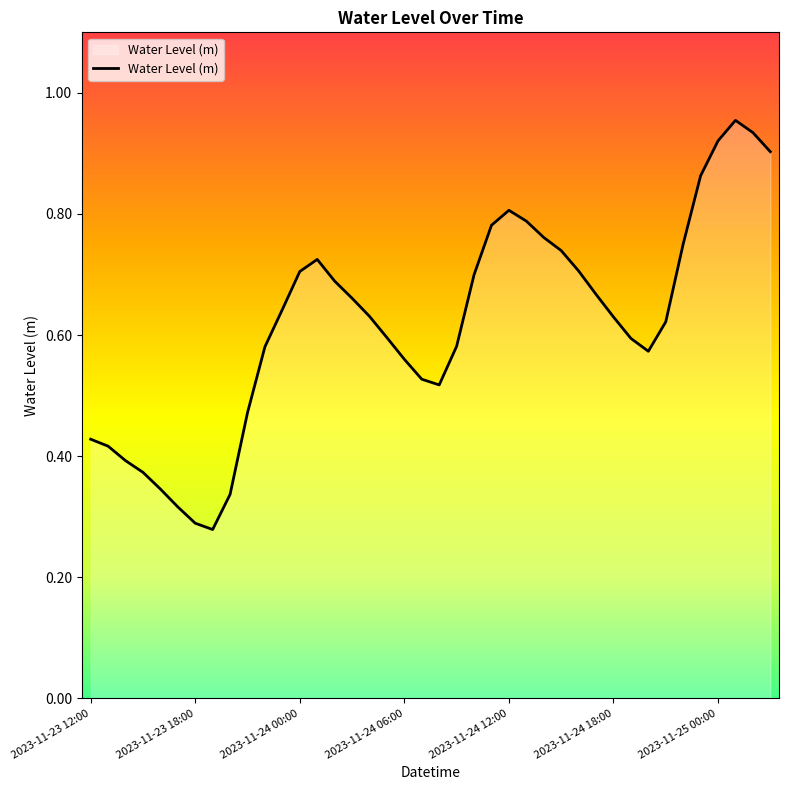

How many lines are shown in the chart?

1